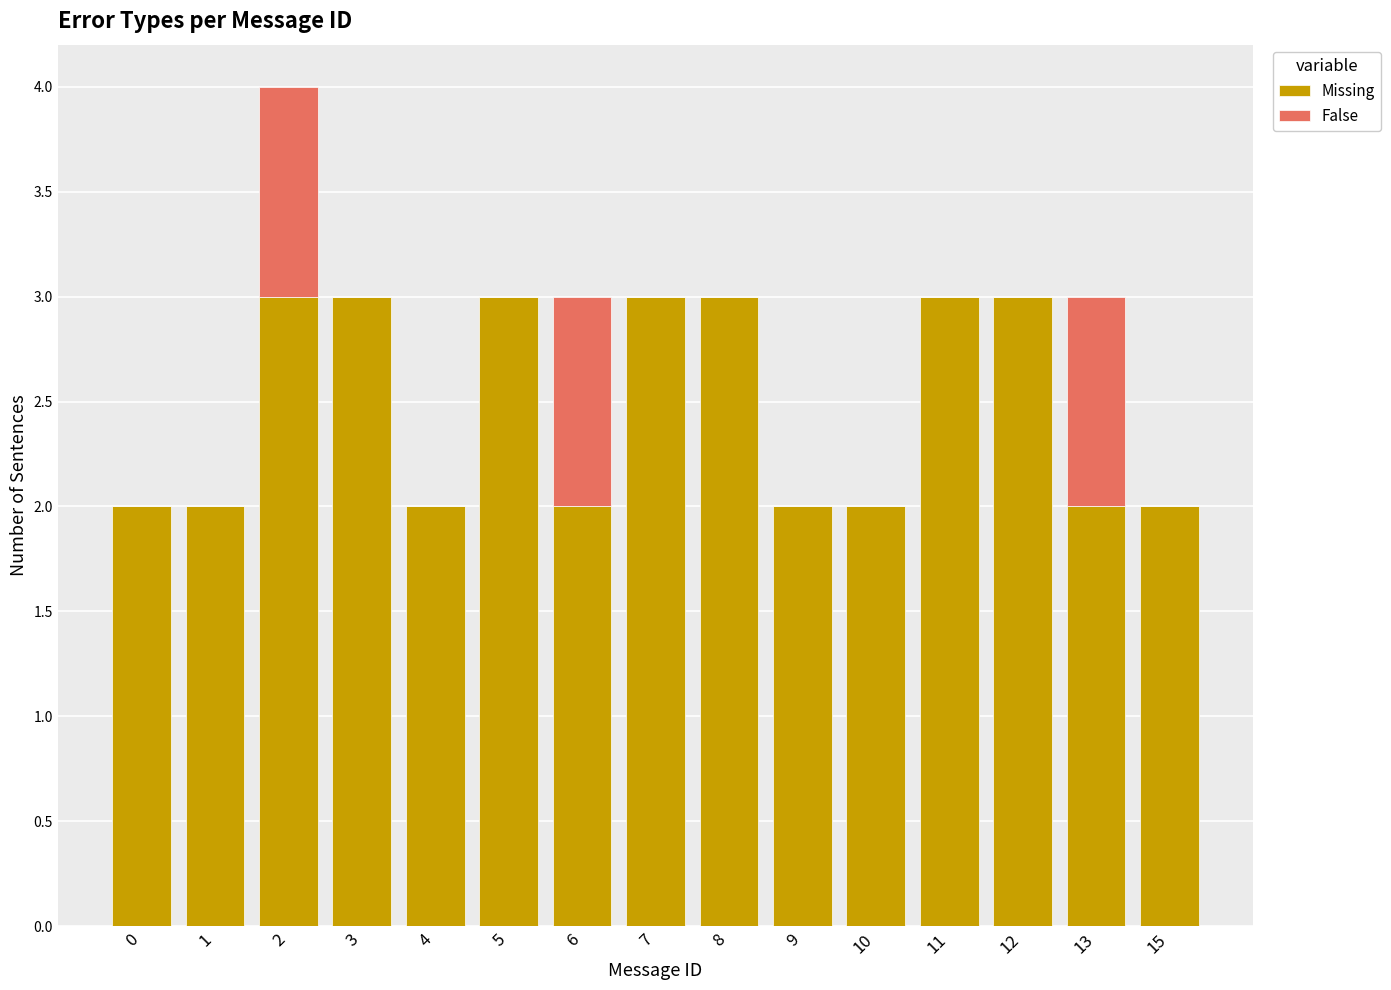

What is the total value across all series at 8?

3